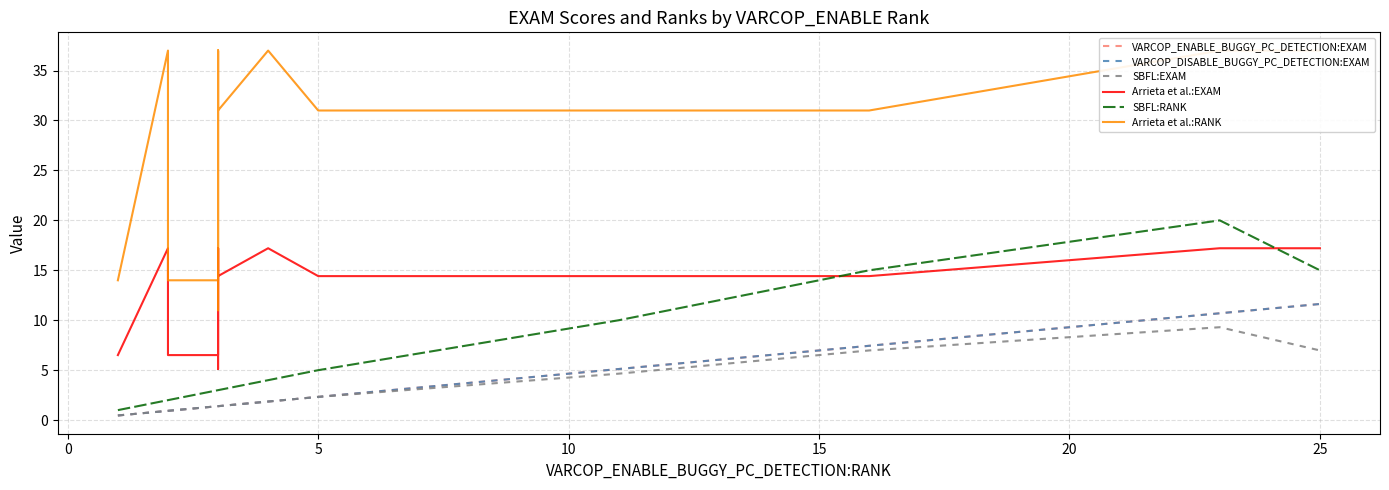

Reading right to left, extract all data points from this chart.

VARCOP_ENABLE_BUGGY_PC_DETECTION:EXAM: 11.6	10.7	7.4	5.1	2.3	1.9	1.9	1.9	1.4	1.4	1.4	1.4	1.4	1.4	1.4	1.4	0.9	0.9	0.9	0.5
VARCOP_DISABLE_BUGGY_PC_DETECTION:EXAM: 11.6	10.7	7.4	5.1	2.3	1.9	1.9	1.9	1.4	1.4	1.4	1.4	1.4	1.4	1.4	1.4	0.9	0.9	0.9	0.5
SBFL:EXAM: 7.0	9.3	7.0	4.7	2.3	1.9	1.9	1.9	1.4	1.4	1.4	1.4	1.4	1.4	1.4	1.4	0.9	0.9	0.9	0.5
Arrieta et al.:EXAM: 17.2	17.2	14.4	14.4	14.4	17.2	17.2	17.2	14.4	17.2	17.2	14.4	5.1	14.4	17.2	6.5	6.5	17.2	17.2	6.5
SBFL:RANK: 15.0	20.0	15.0	10.0	5.0	4.0	4.0	4.0	3.0	3.0	3.0	3.0	3.0	3.0	3.0	3.0	2.0	2.0	2.0	1.0
Arrieta et al.:RANK: 37.0	37.0	31.0	31.0	31.0	37.0	37.0	37.0	31.0	37.0	37.0	31.0	11.0	31.0	37.0	14.0	14.0	37.0	37.0	14.0